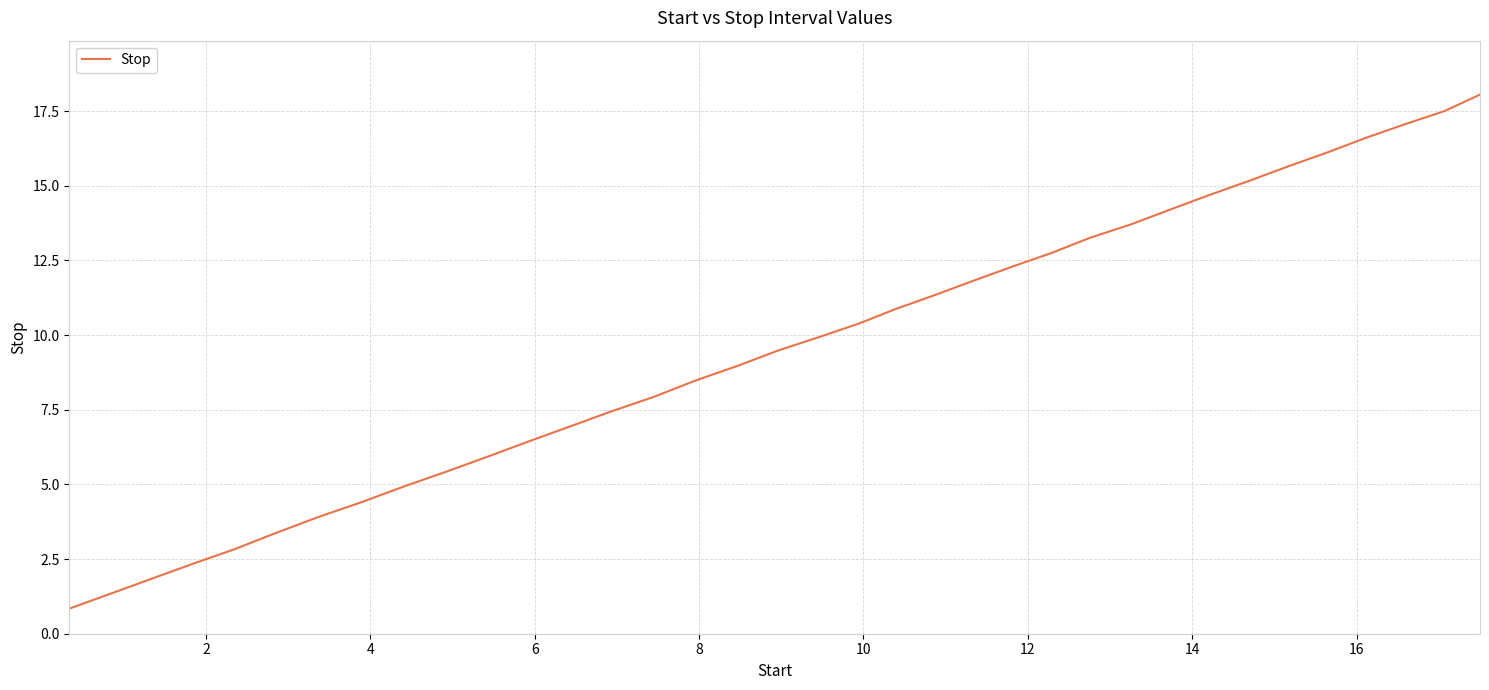

What is the difference between the maximum and minimum values?

17.2